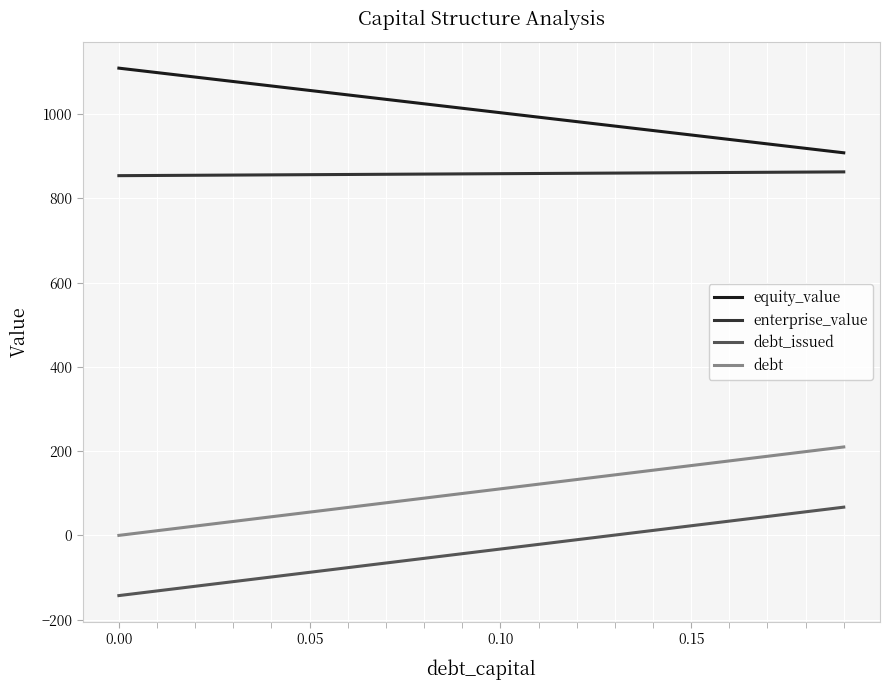

What is the lowest value of the equity_value series?

908.1